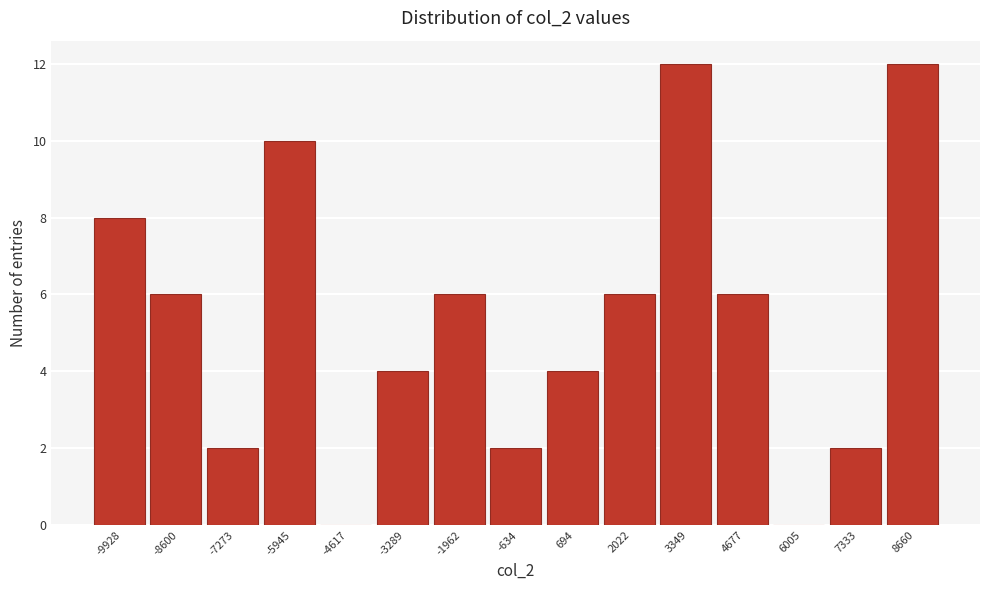

Reading left to right, extract all data points from this chart.

-9928=8	-8600=6	-7273=2	-5945=10	-4617=0	-3289=4	-1962=6	-634=2	694=4	2022=6	3349=12	4677=6	6005=0	7333=2	8660=12